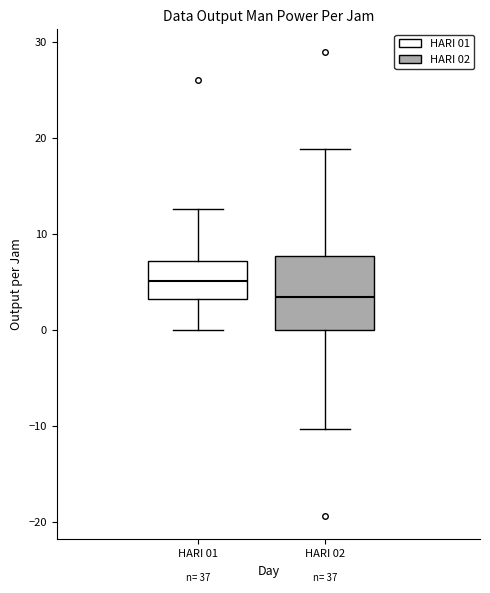

Reading left to right, transcribe this box plot: for each box, give where its median line is, the range the box spans, and where its two whiskers end, as read against the y-axis. The values are not printed on the chart, so give them approximately, as read against the axis.

HARI 01: median 5, box 3 to 7, whiskers 0 to 13
HARI 02: median 3, box 0 to 8, whiskers -10 to 19